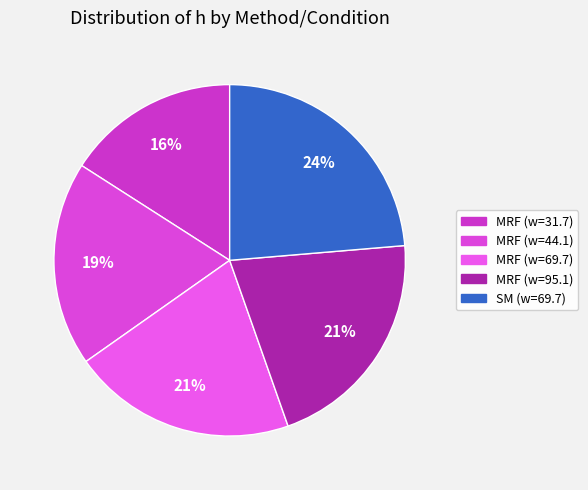

True or false: MRF (w=44.1) accounts for 19% of the total.

True